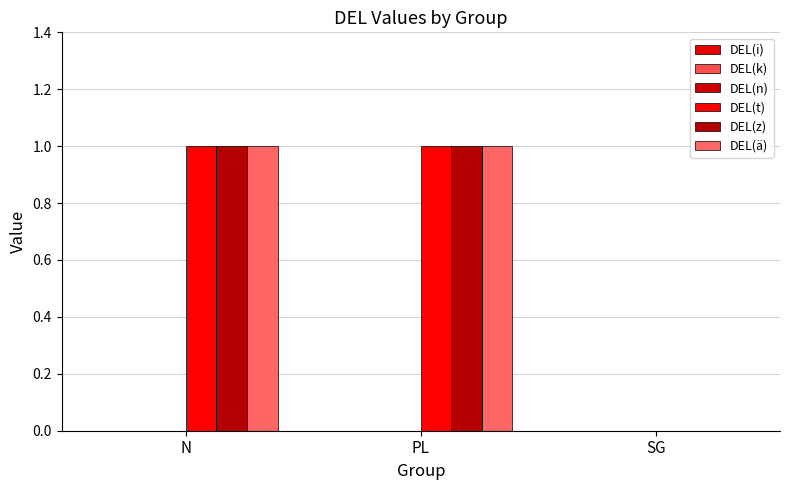

Is it true that DEL(z) equals 1 at PL?

True